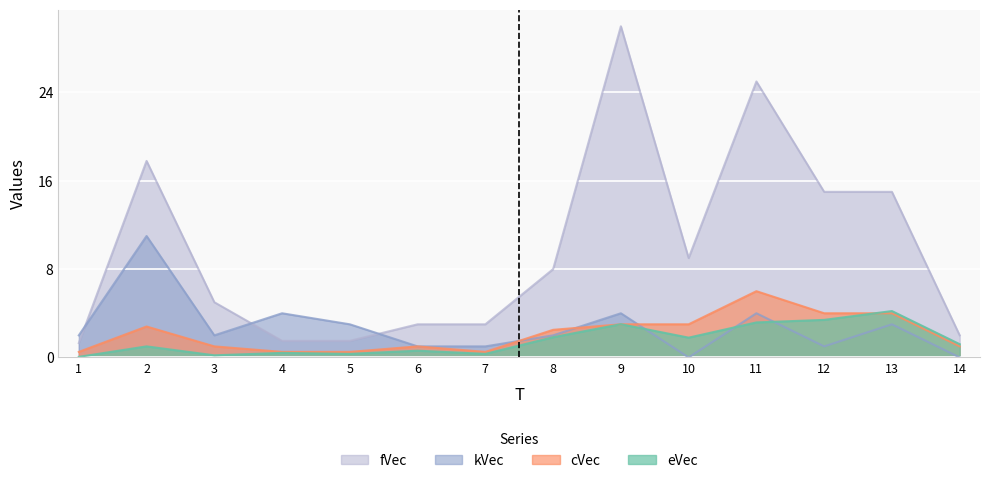

Reading left to right, extract all data points from this chart.

eVec: 0.1	1.0	0.2	0.4	0.3	0.6	0.3	1.8	3.0	1.8	3.2	3.4	4.2	1.2
fVec: 1.3	17.8	5.0	1.5	1.5	3.0	3.0	8.0	30.0	9.0	25.0	15.0	15.0	2.0
cVec: 0.5	2.8	1.0	0.5	0.5	1.0	0.5	2.5	3.0	3.0	6.0	4.0	4.0	1.0
kVec: 2.0	11.0	2.0	4.0	3.0	1.0	1.0	2.0	4.0	0.0	4.0	1.0	3.0	0.0